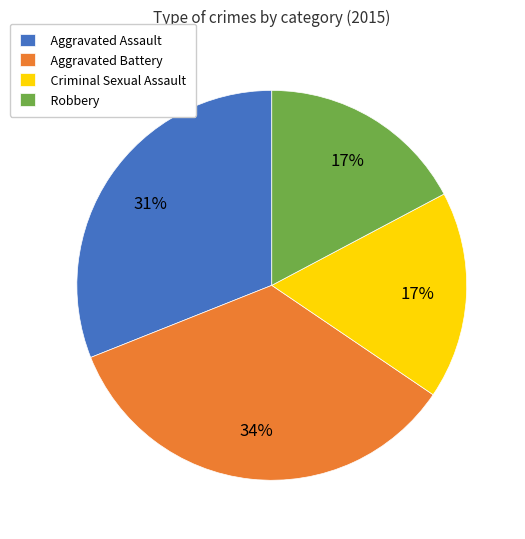

Which has a higher value, Aggravated Battery or Aggravated Assault?

Aggravated Battery